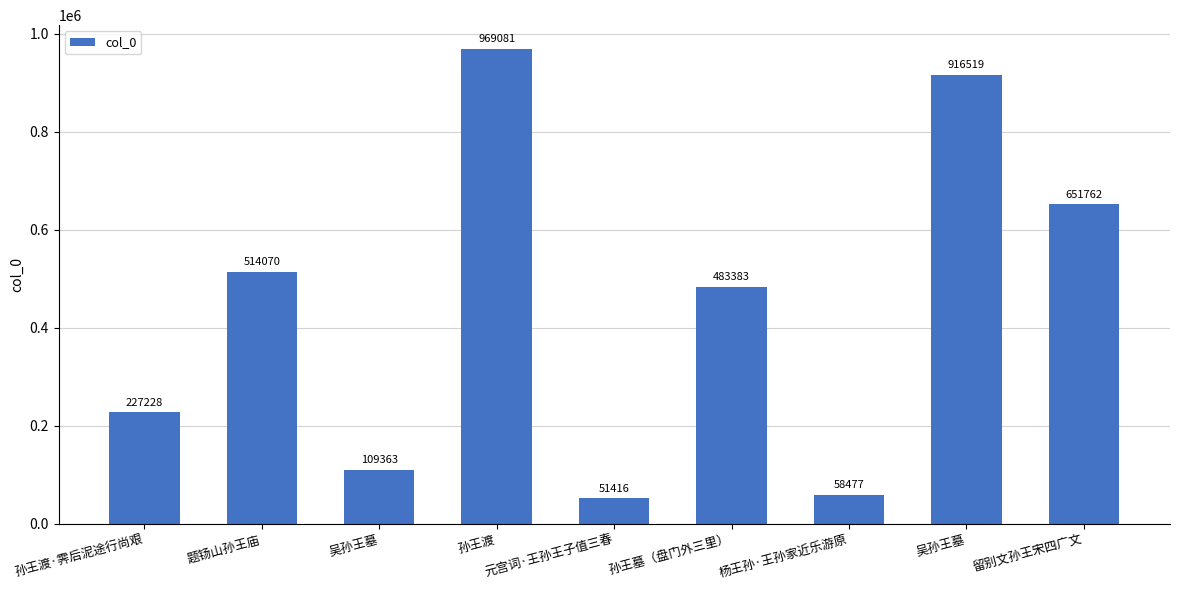

List the labels in order of value, smallest first.

元宫词·王孙王子值三春, 杨王孙·王孙家近乐游原, 吴孙王墓, 孙王渡·霁后泥途行尚艰, 孙王墓（盘门外三里）, 题钖山孙王庙, 留别文孙王宋四广文, 吴孙王墓, 孙王渡